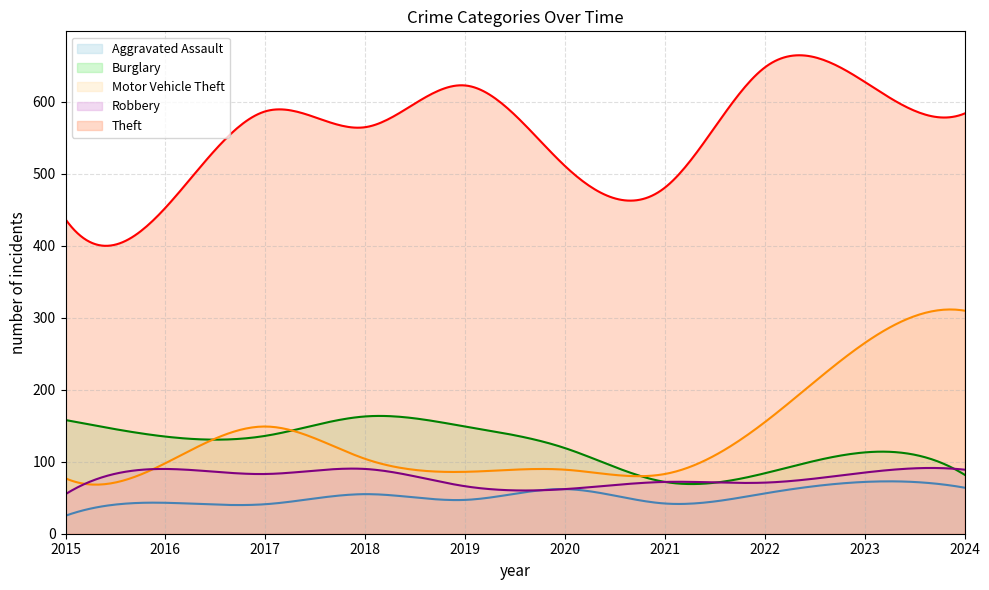

How many data points in Aggravated Assault are less than 55?

5